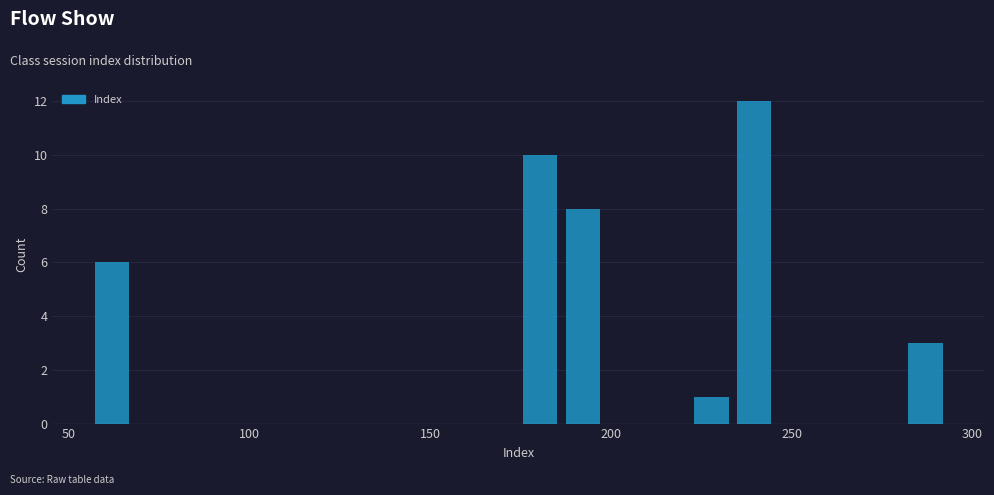

Read against the x-axis, roughly where is the centre of the tallest bar?

240